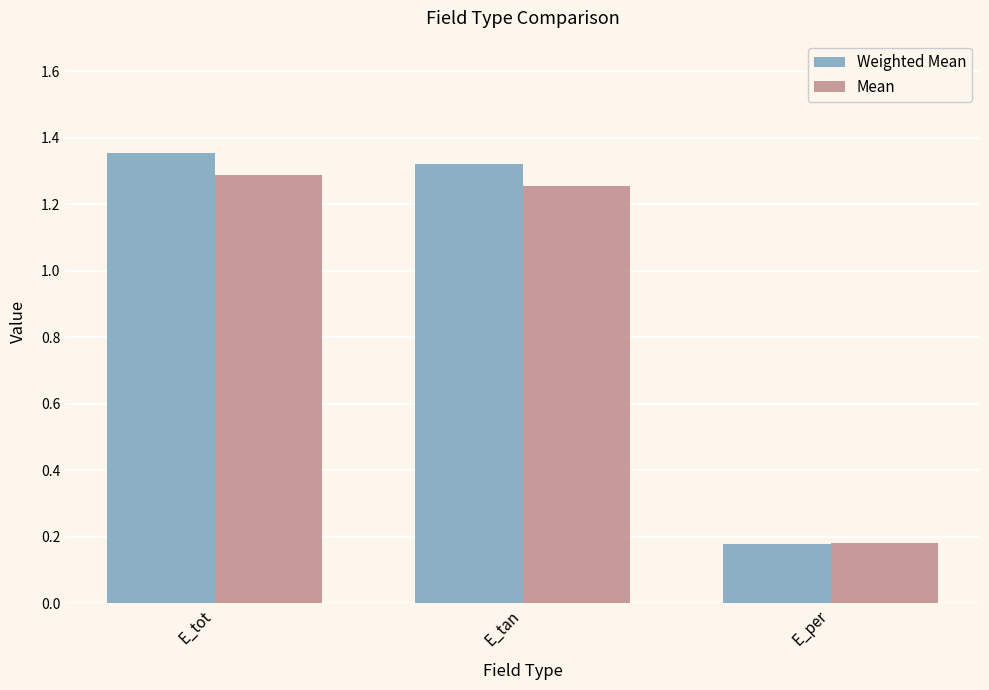

What position from the right is E_per?

1